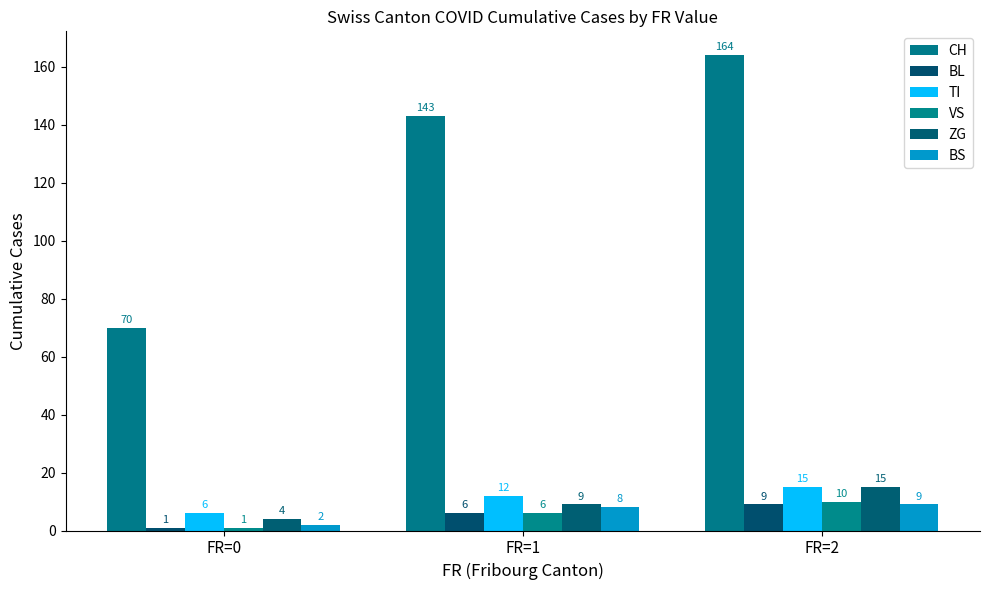

What is the smallest value displayed?

1